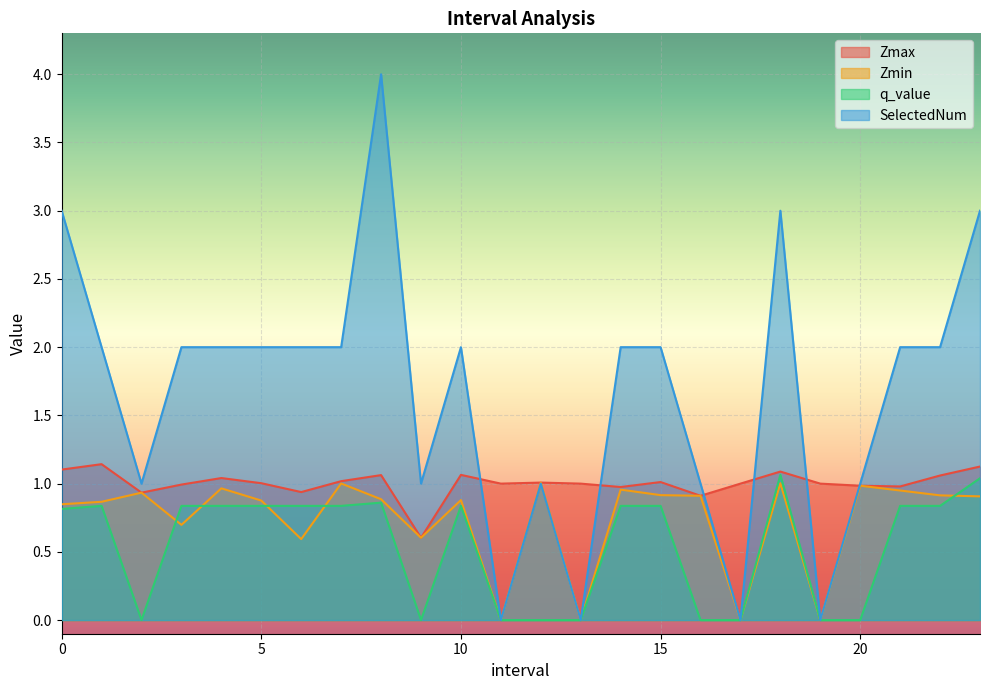

Is the value of Zmax at 2.0 greater than the value of SelectedNum at 17.0?

Yes